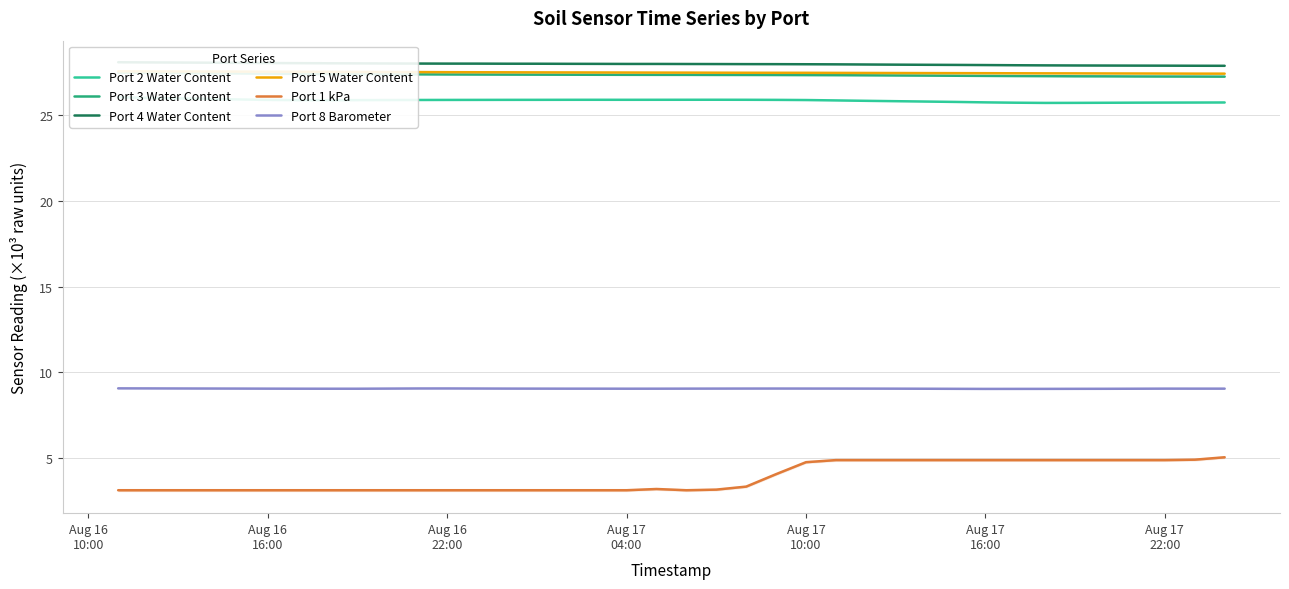

At how many categories does at least one series exceed 3?

38